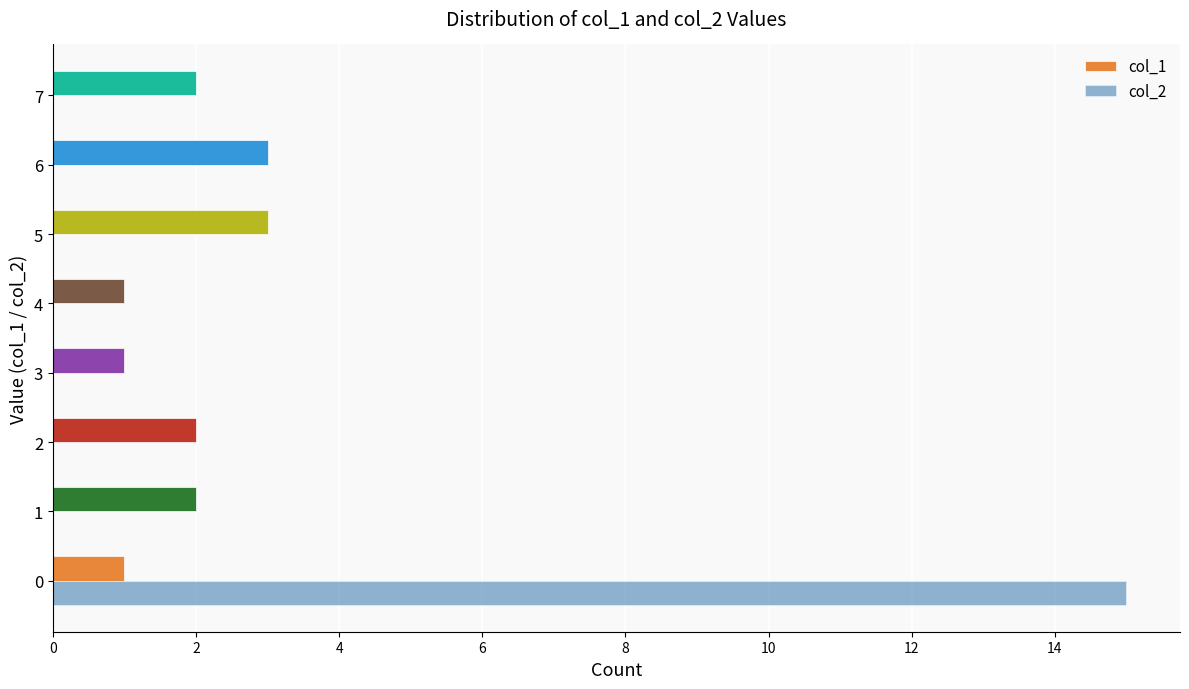

Which series changed the most between 0 and 6?

col_2